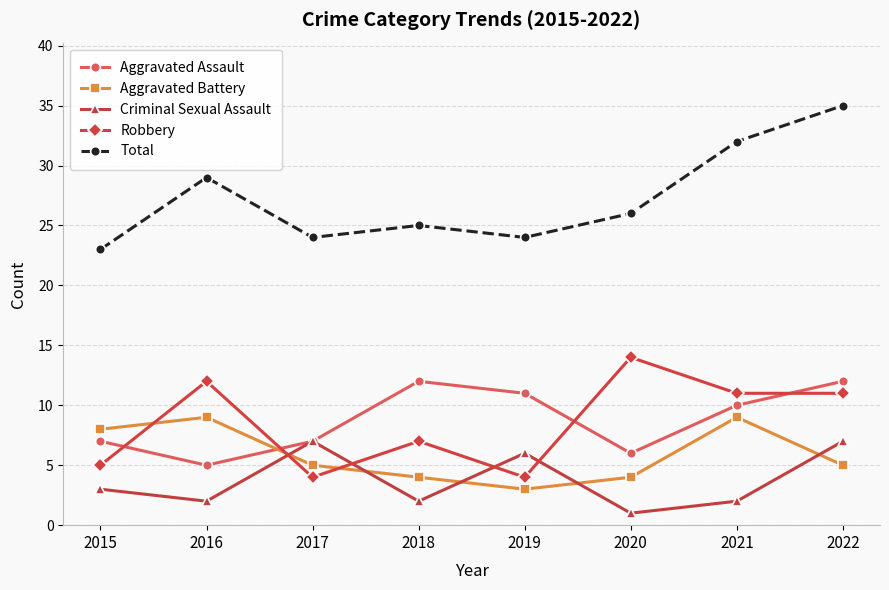

Which series ends up on top after the final intersection of Robbery and Criminal Sexual Assault?

Robbery